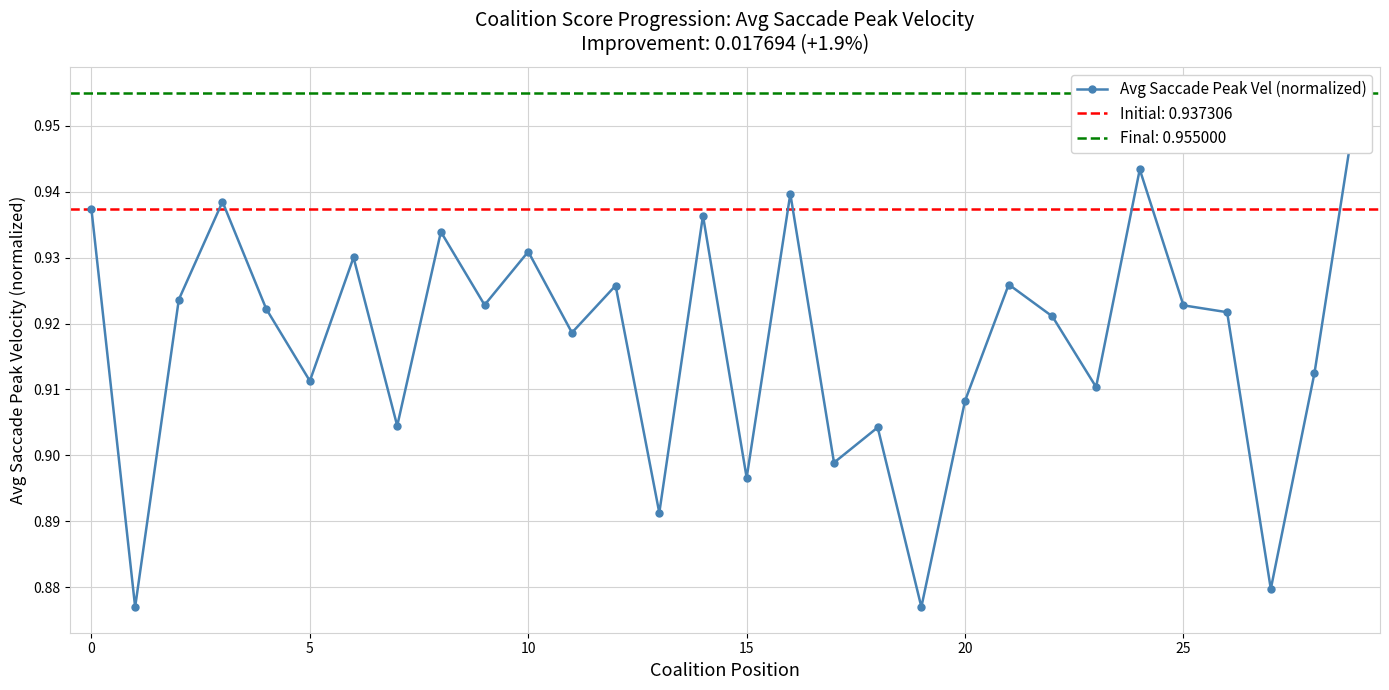

How many lines are shown in the chart?

1